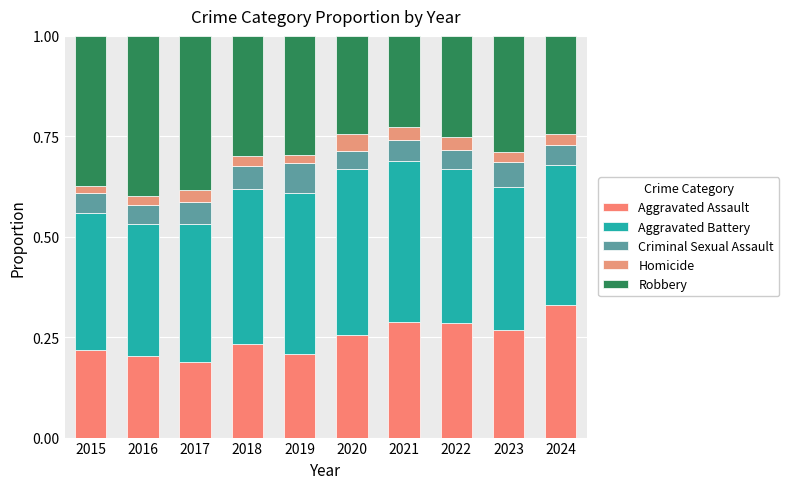

Is it true that Homicide equals 0.0 at 2019?

False